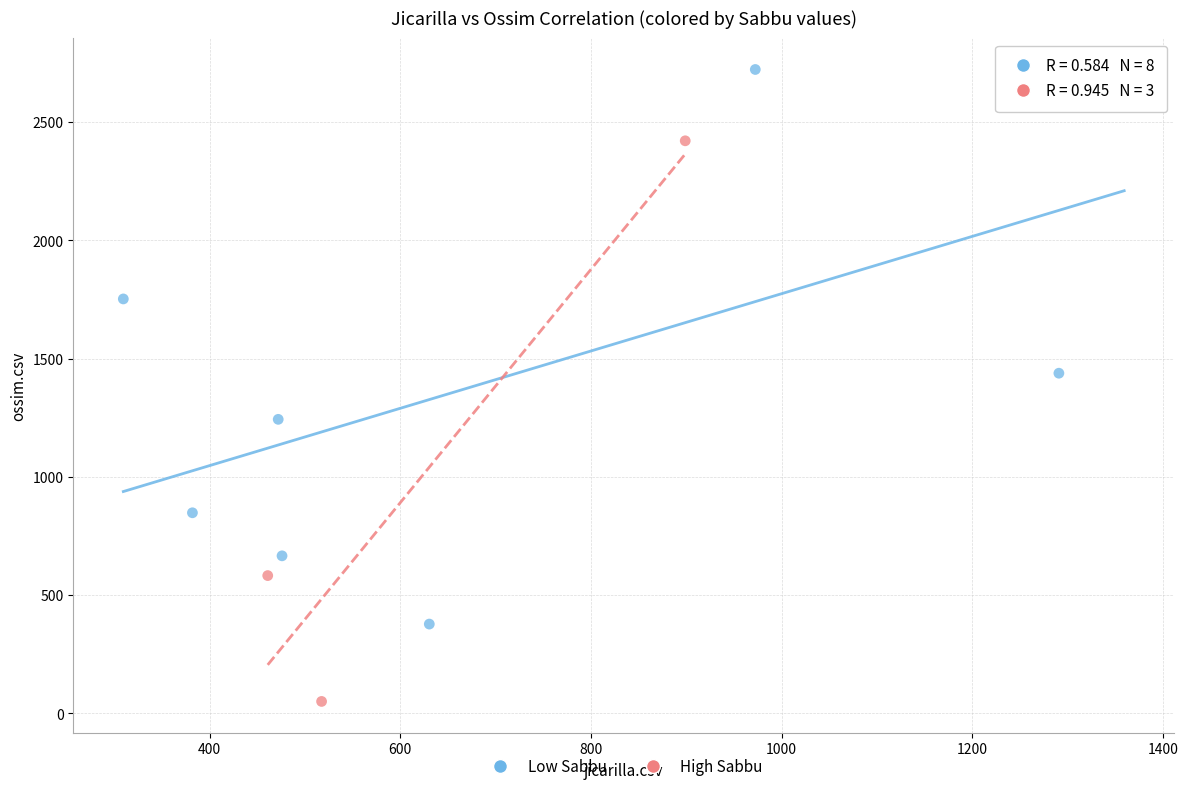

Which series contains the lowest Y value?

High Sabbu